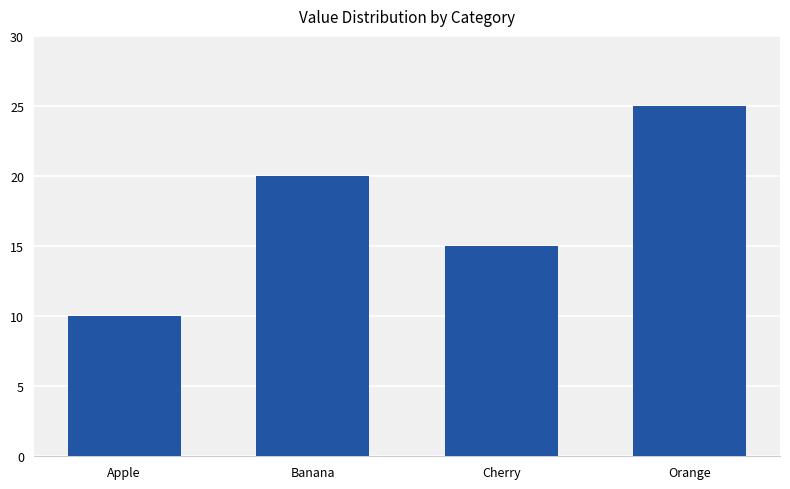

What is the change in value from Cherry to Orange?

+10